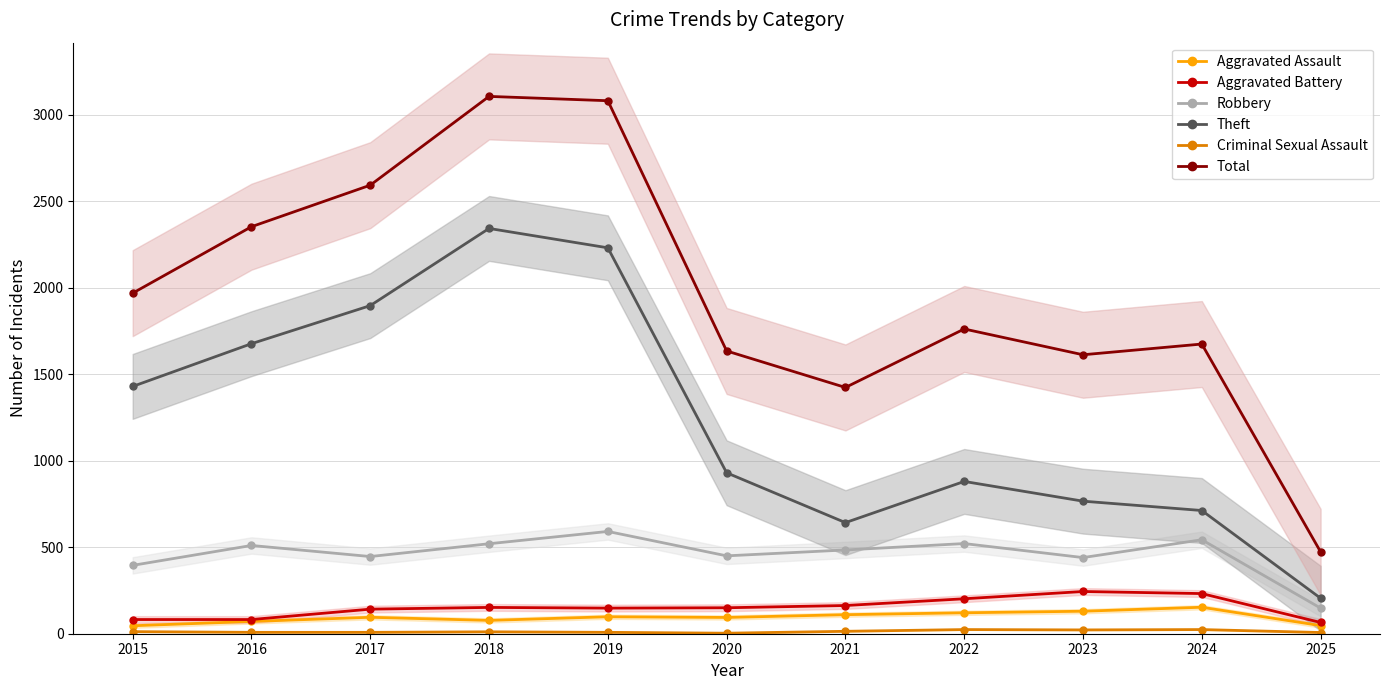

What is the total value across all series at 2015?

3932